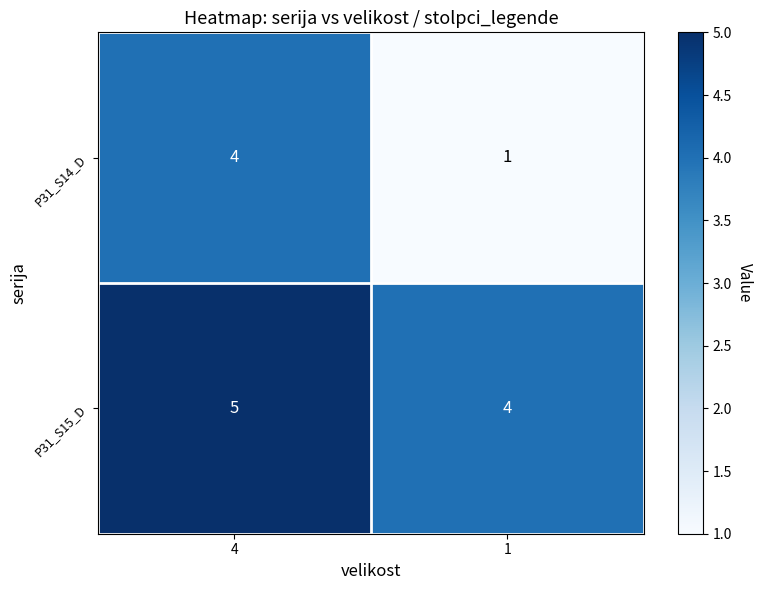

Rank the series by their maximum value, from lowest to highest.

P31_S14_D, P31_S15_D